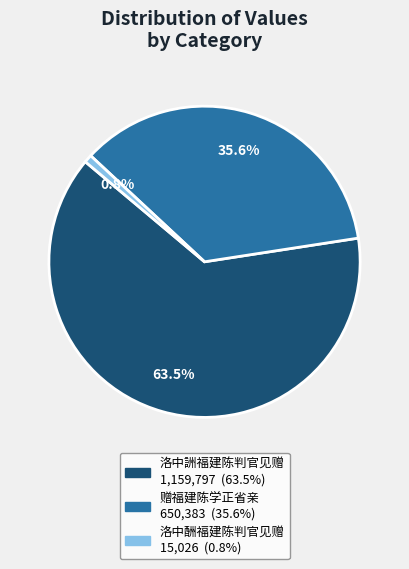

True or false: 洛中酬福建陈判官见赠 accounts for 1% of the total.

True